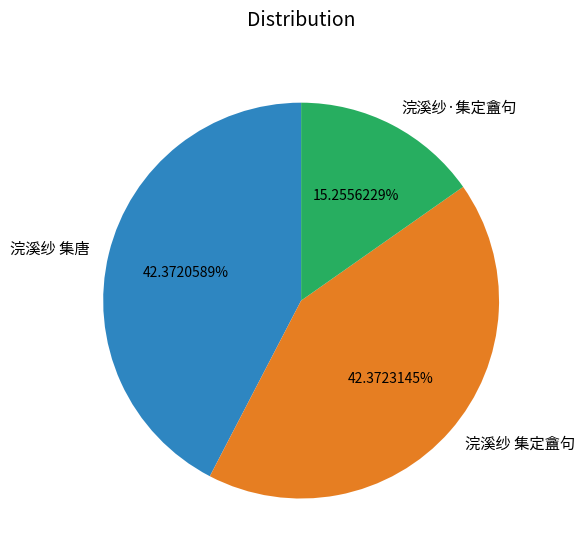

Between 浣溪纱·集定盦句 and 浣溪纱 集唐, which is larger?

浣溪纱 集唐